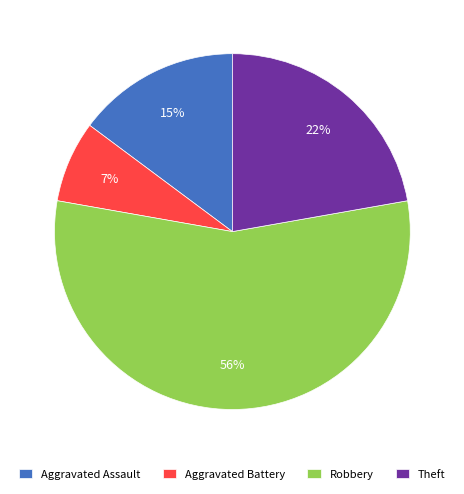

Is there any slice that represents more than half of the pie?

Yes